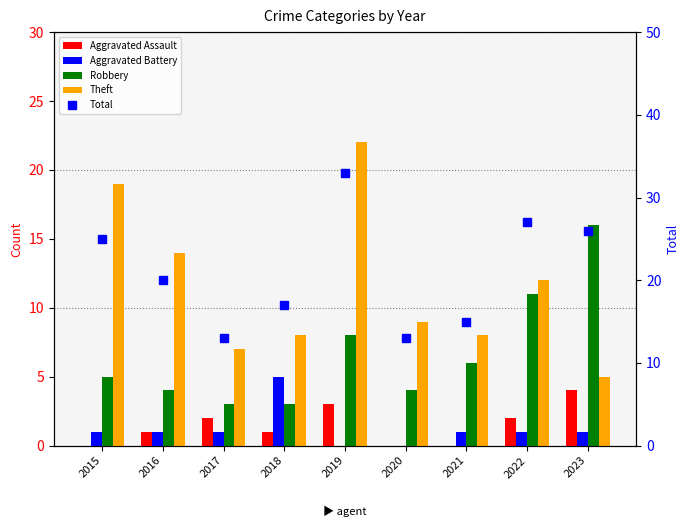

Where is Total nearest to the value 23?

2015